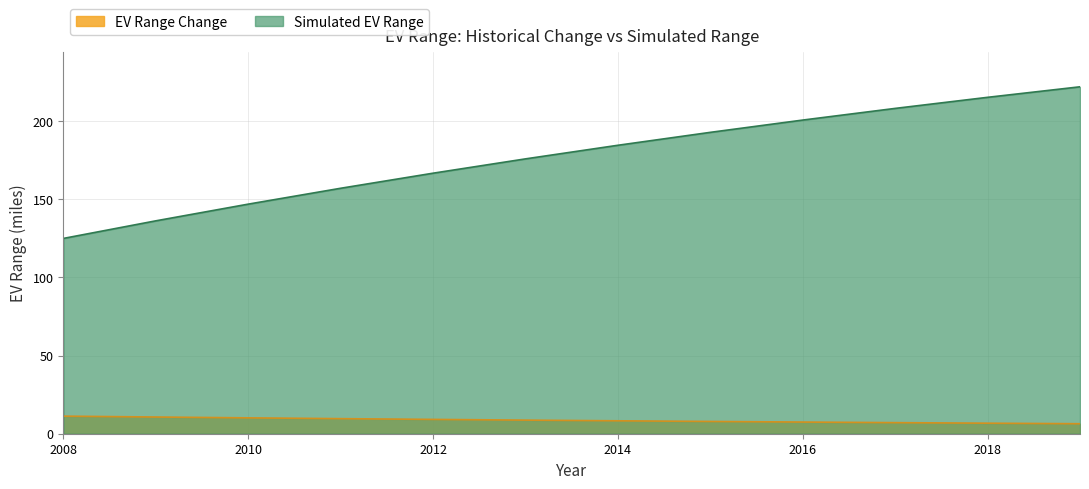

True or false: Simulated EV Range and EV Range Change intersect in this chart.

False